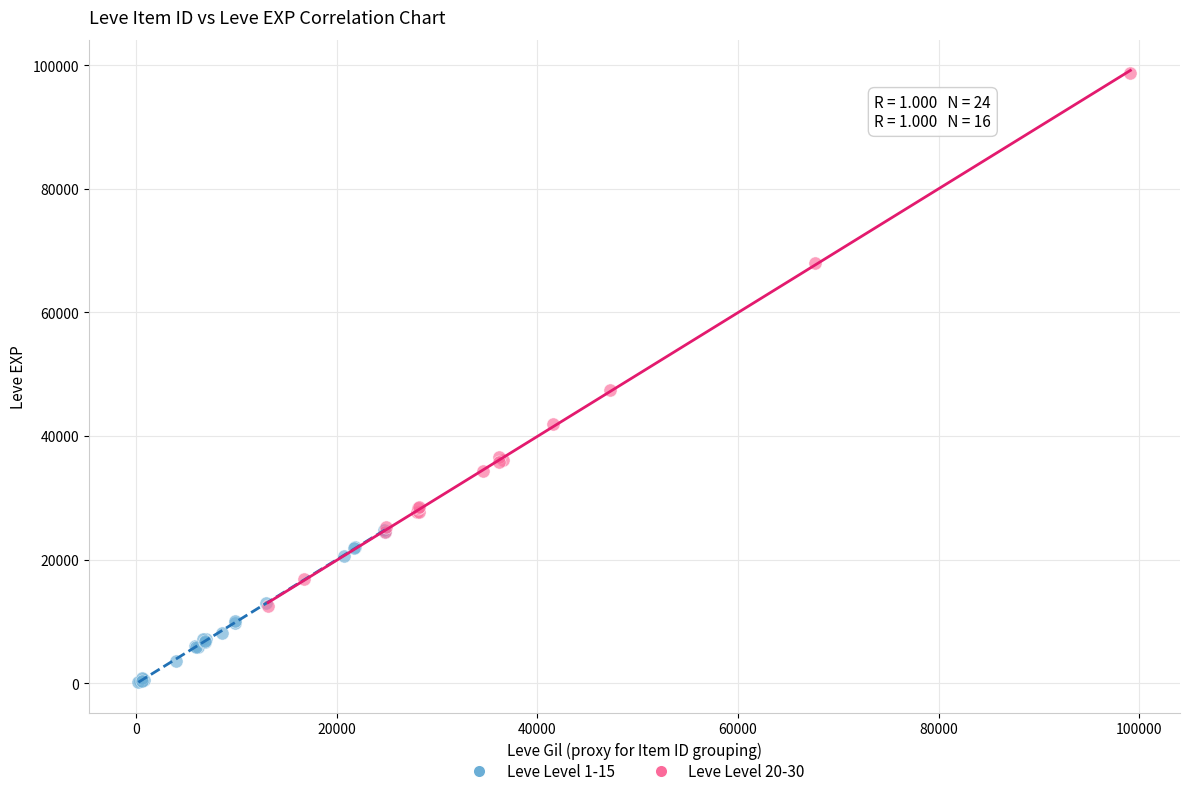

Which series has the largest Y range (max minus min)?

Leve Level 20-30